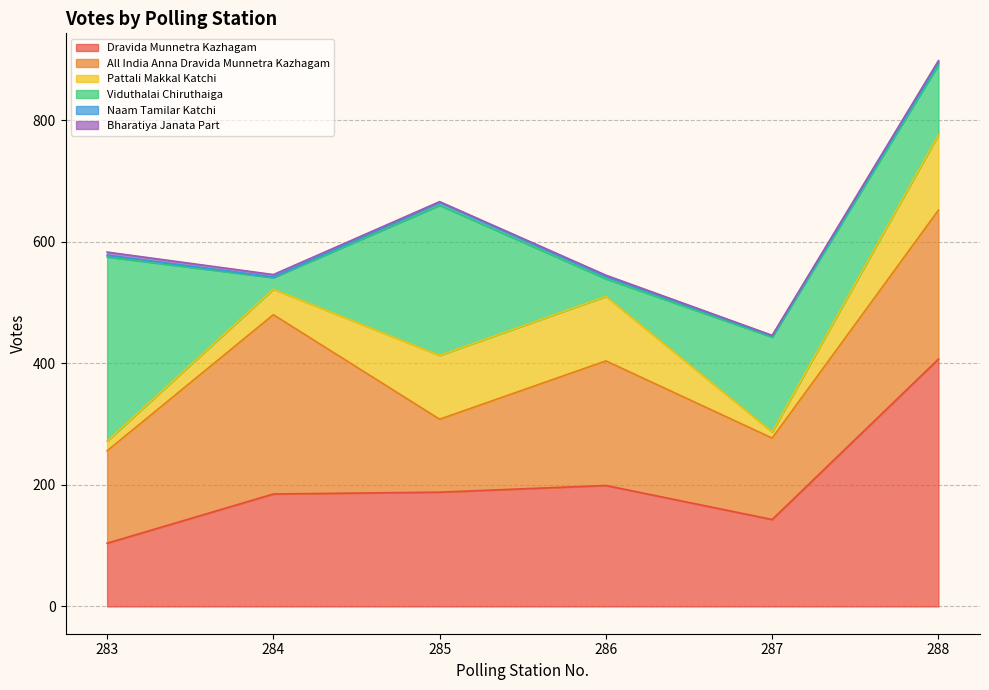

Where is All India Anna Dravida Munnetra Kazhagam nearest to the value 207?

286